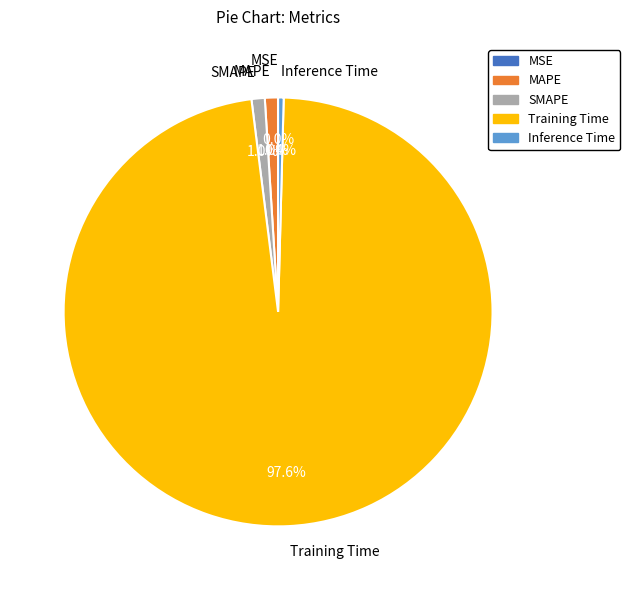

To the nearest percent, what is the average slice percentage?

20%